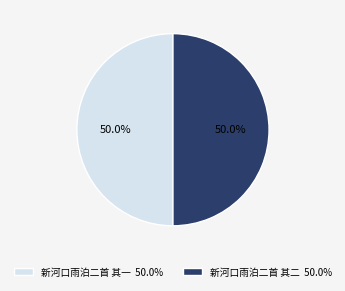

What percentage is the 新河口雨泊二首 其一 slice, to the nearest percent?

50%